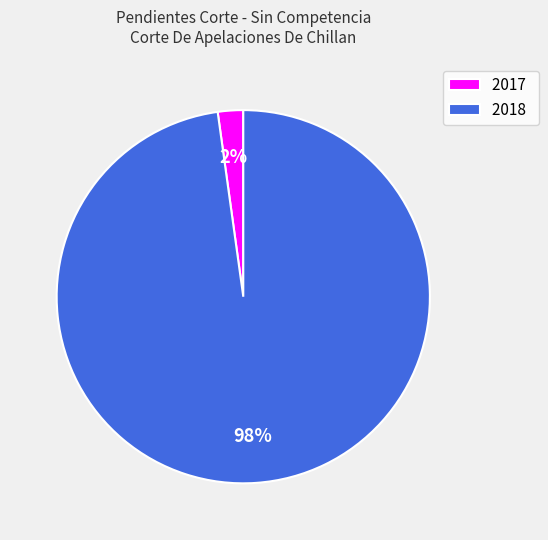

Rank the categories by value from lowest to highest.

2017, 2018